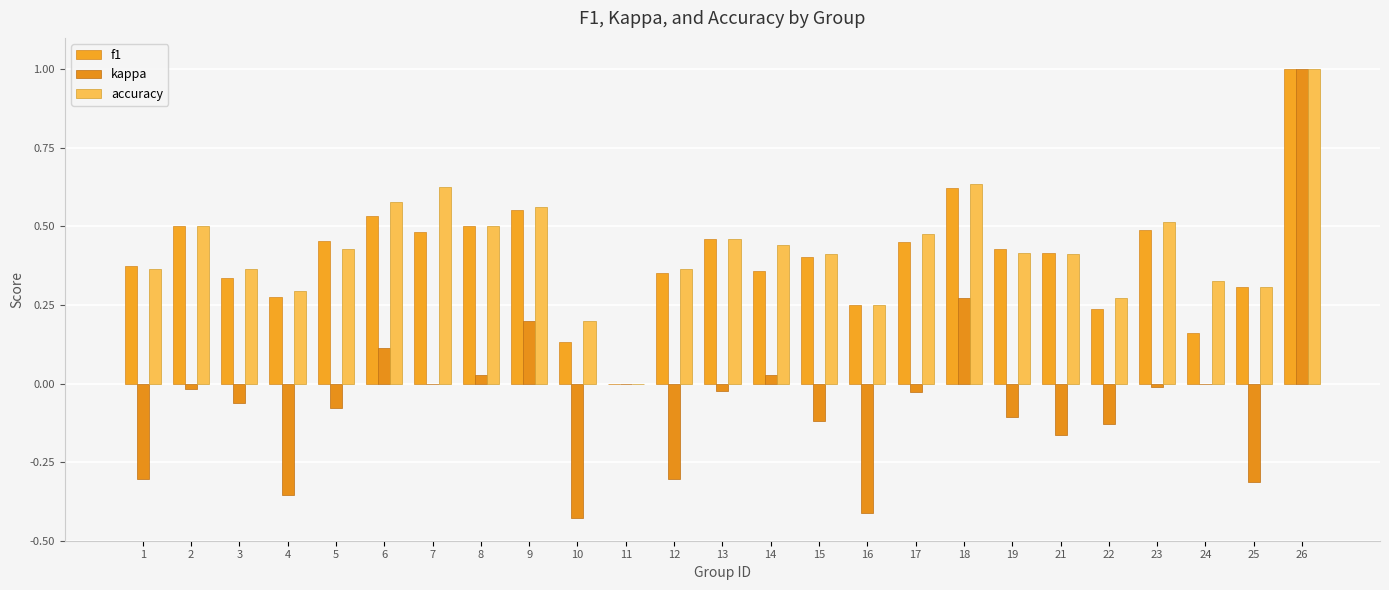

Reading left to right, extract all data points from this chart.

f1: 0.4	0.5	0.3	0.3	0.5	0.5	0.5	0.5	0.6	0.1	0.0	0.4	0.5	0.4	0.4	0.2	0.5	0.6	0.4	0.4	0.2	0.5	0.2	0.3	1.0
kappa: -0.3	-0.0	-0.1	-0.4	-0.1	0.1	0.0	0.0	0.2	-0.4	0.0	-0.3	-0.0	0.0	-0.1	-0.4	-0.0	0.3	-0.1	-0.2	-0.1	-0.0	0.0	-0.3	1.0
accuracy: 0.4	0.5	0.4	0.3	0.4	0.6	0.6	0.5	0.6	0.2	0.0	0.4	0.5	0.4	0.4	0.2	0.5	0.6	0.4	0.4	0.3	0.5	0.3	0.3	1.0